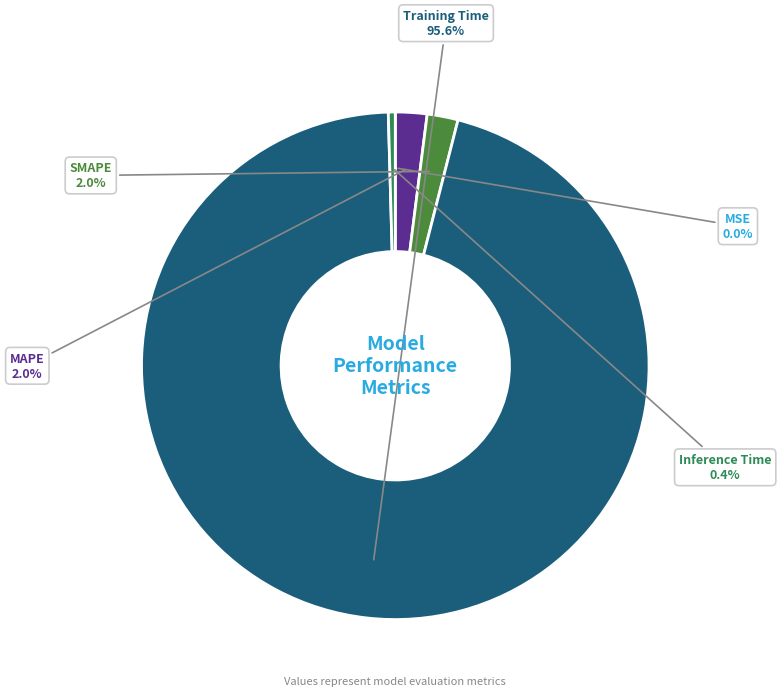

What percentage is NOT represented by SMAPE?

98.0%